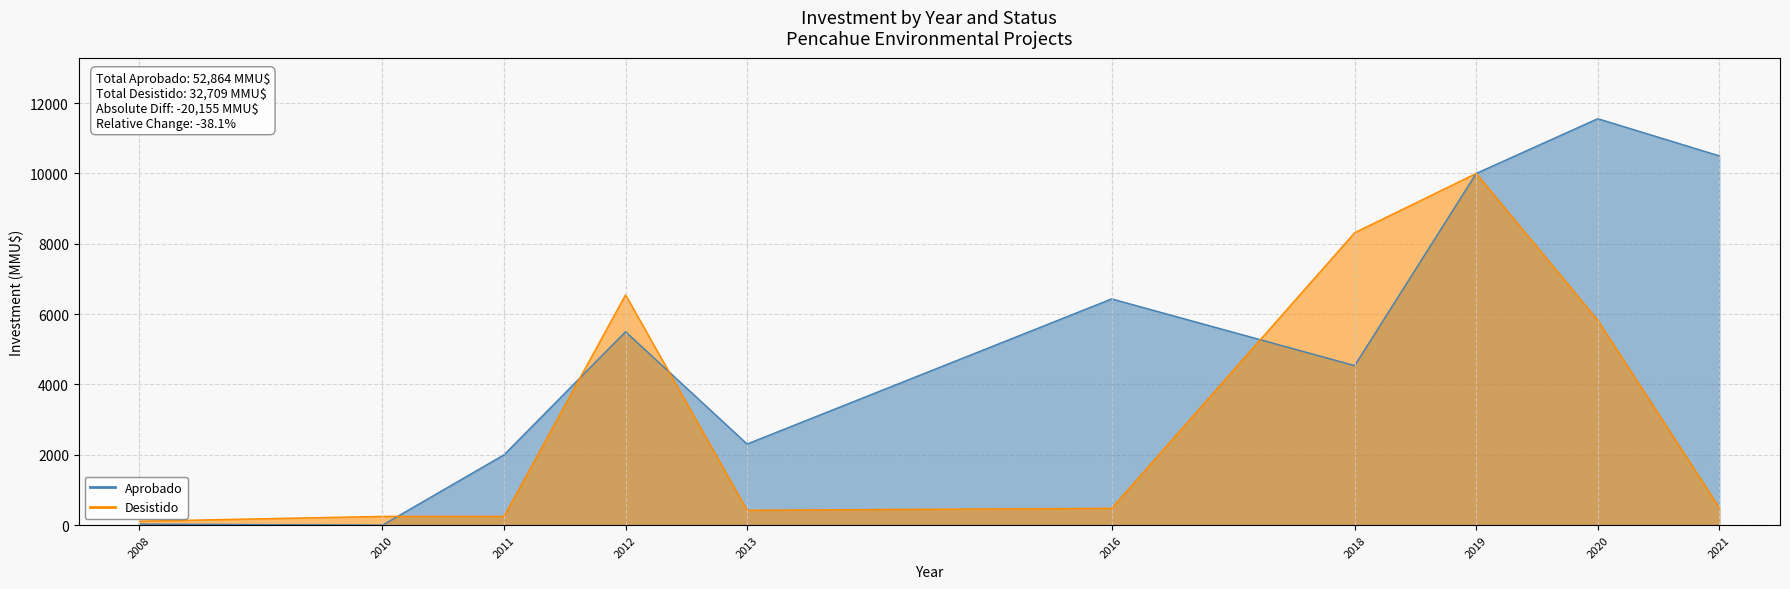

How many lines are shown in the chart?

2